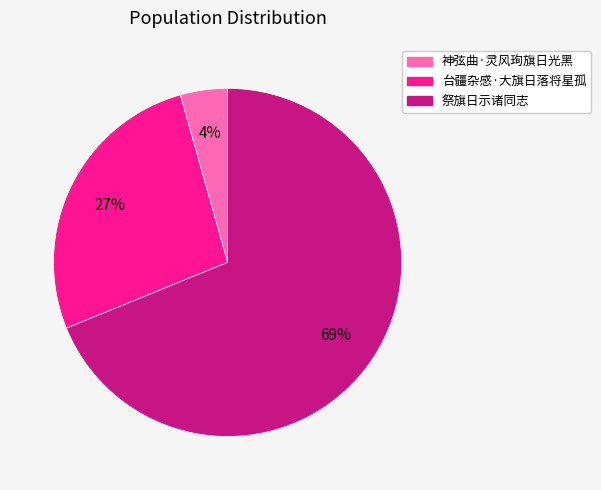

To the nearest percent, what is the average slice percentage?

33%